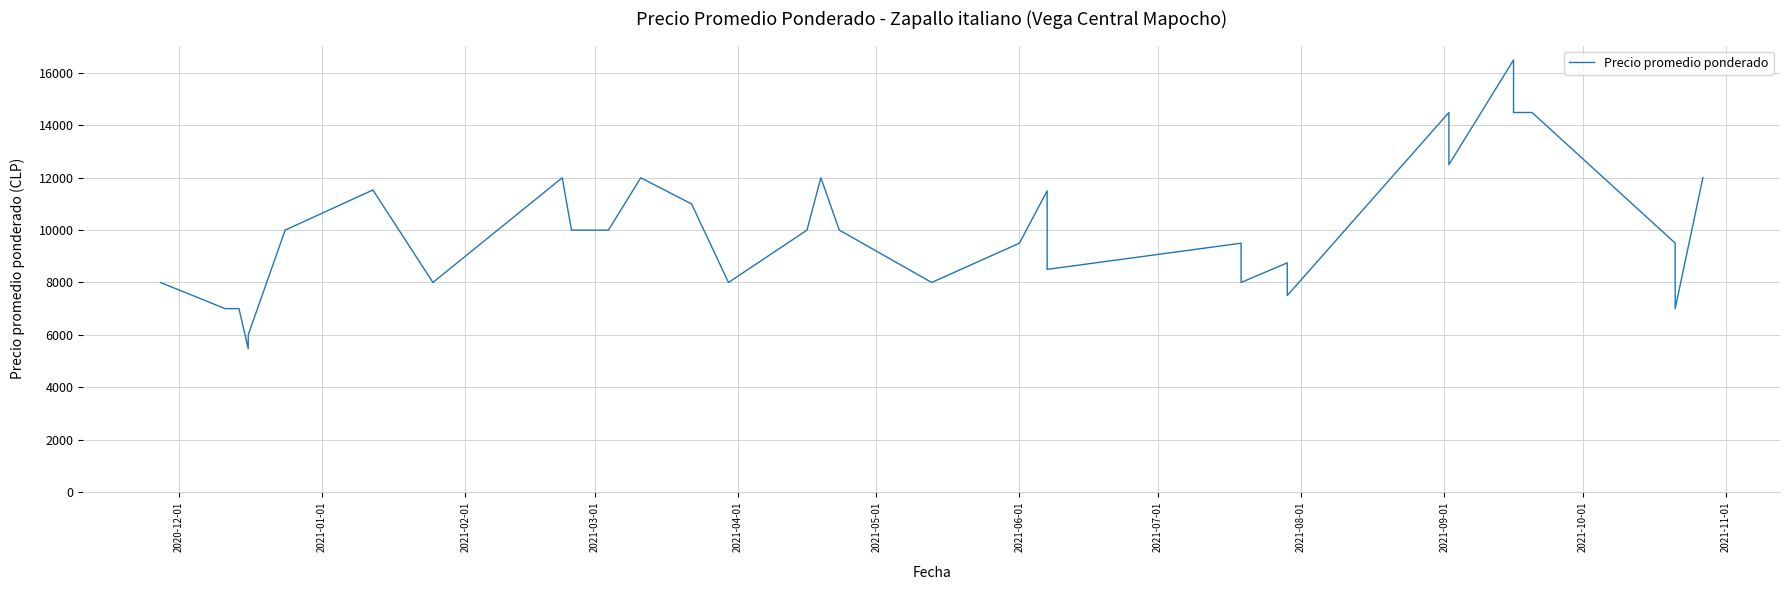

True or false: the data has more than 1 interior local peaks.

True